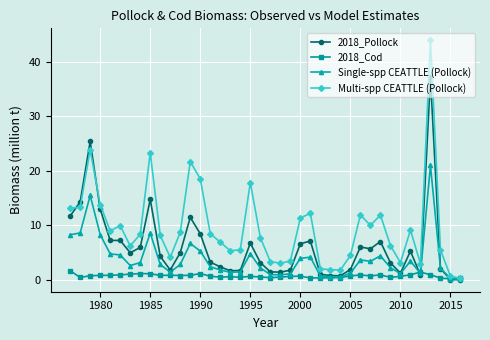

How many distinct data groups are displayed?

4